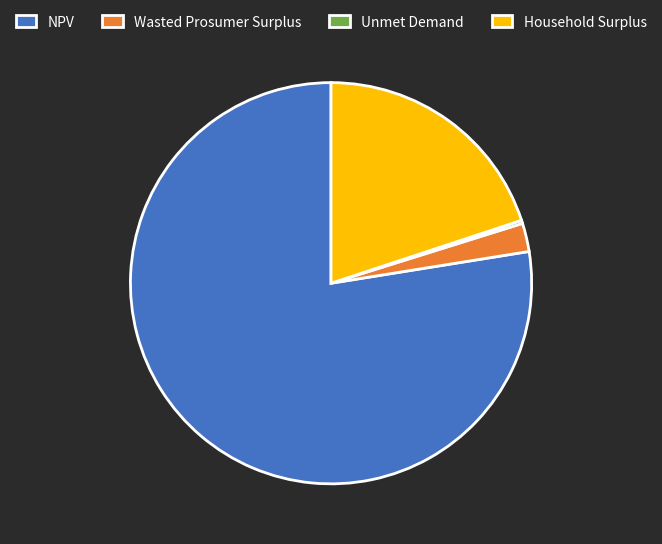

What is the largest slice in the pie chart?

NPV